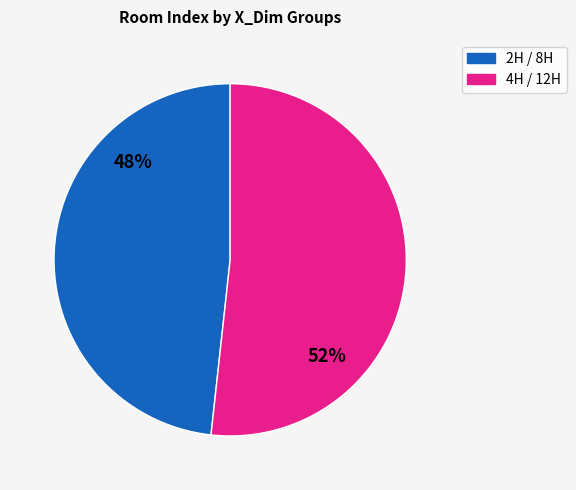

Count the number of slices in the pie.

2